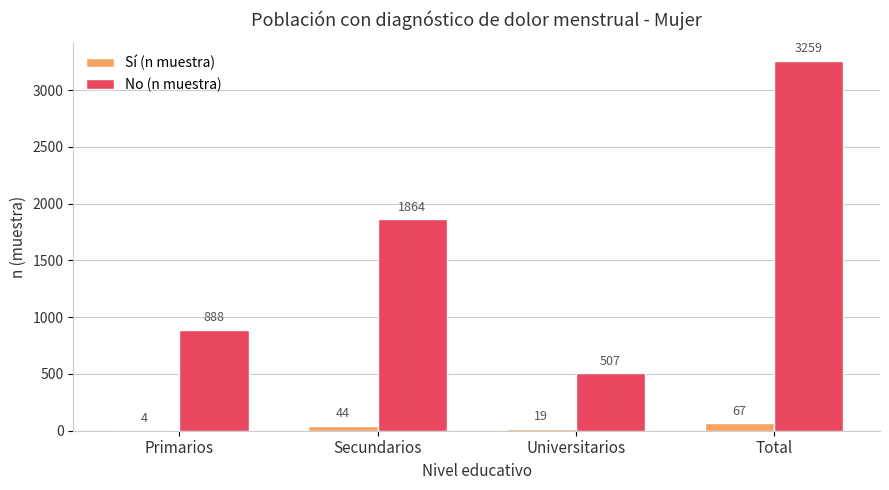

Which series has the largest total across all categories?

No (n muestra)